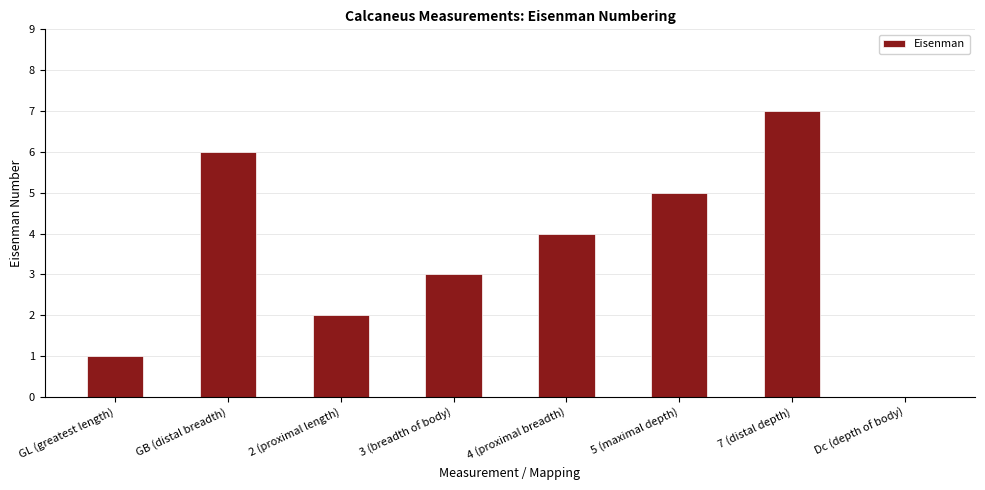

Reading left to right, transcribe all the data shown in this chart.

GL (greatest length)=1	GB (distal breadth)=6	2 (proximal length)=2	3 (breadth of body)=3	4 (proximal breadth)=4	5 (maximal depth)=5	7 (distal depth)=7	Dc (depth of body)=0